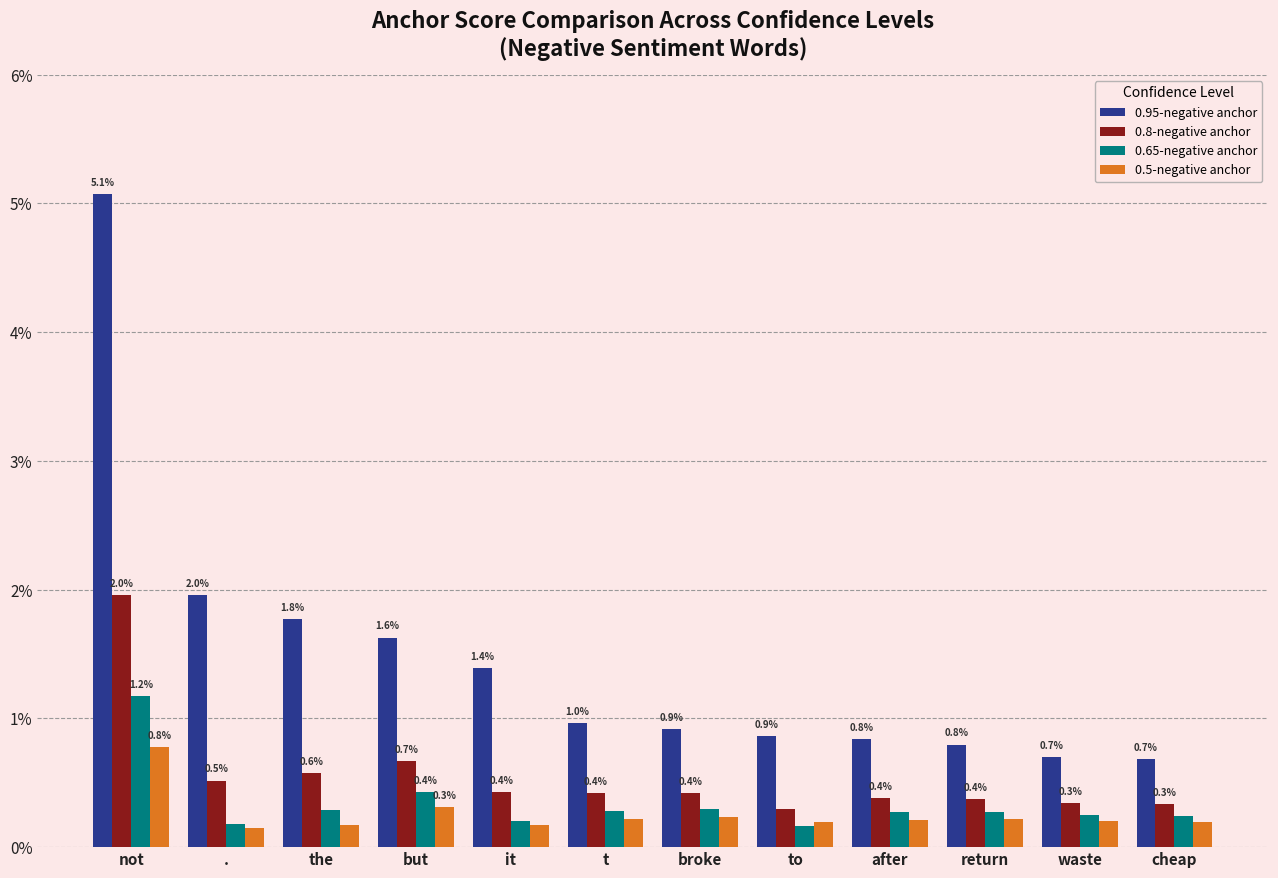

Reading left to right, extract all data points from this chart.

0.95-negative anchor: not=0.1	.=0.0	the=0.0	but=0.0	it=0.0	t=0.0	broke=0.0	to=0.0	after=0.0	return=0.0	waste=0.0	cheap=0.0
0.8-negative anchor: not=0.0	.=0.0	the=0.0	but=0.0	it=0.0	t=0.0	broke=0.0	to=0.0	after=0.0	return=0.0	waste=0.0	cheap=0.0
0.65-negative anchor: not=0.0	.=0.0	the=0.0	but=0.0	it=0.0	t=0.0	broke=0.0	to=0.0	after=0.0	return=0.0	waste=0.0	cheap=0.0
0.5-negative anchor: not=0.0	.=0.0	the=0.0	but=0.0	it=0.0	t=0.0	broke=0.0	to=0.0	after=0.0	return=0.0	waste=0.0	cheap=0.0